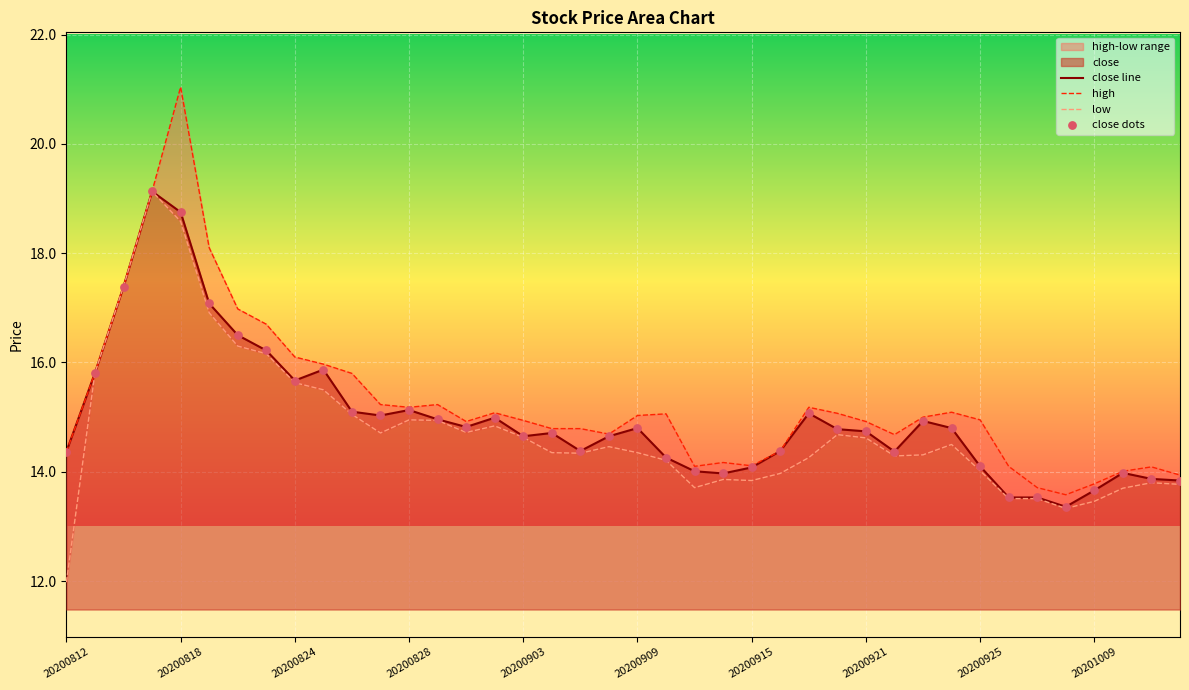

Which series has the largest total across all categories?

high